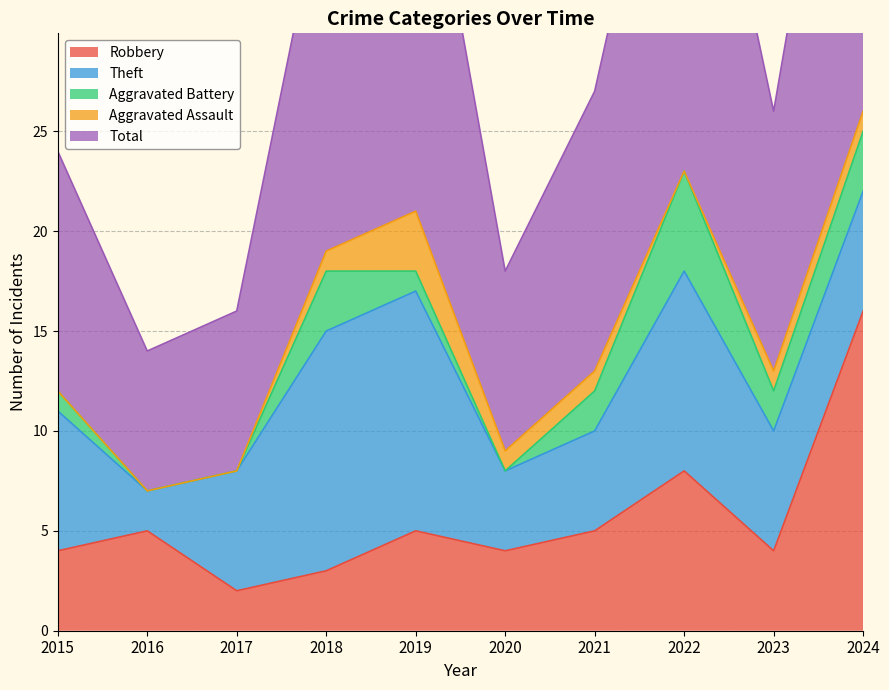

How many lines are shown in the chart?

5